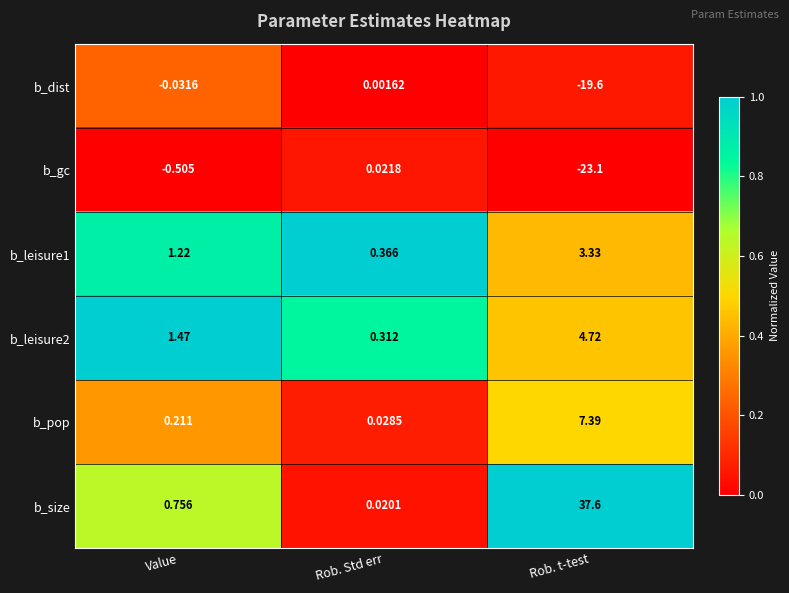

Which series has the largest range (max minus min)?

b_size